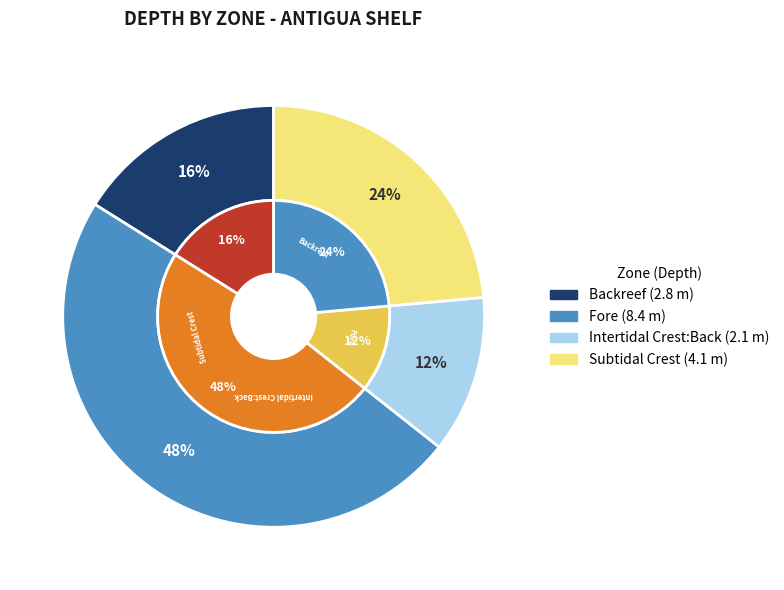

Which category has the biggest portion of the pie?

Fore